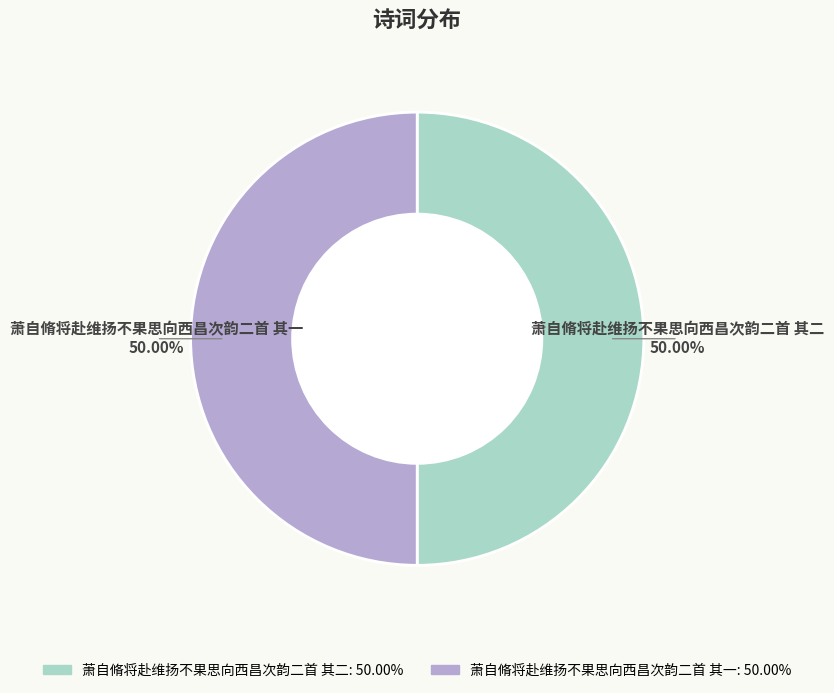

What is the ratio of the value at 萧自脩将赴维扬不果思向西昌次韵二首 其一 to the value at 萧自脩将赴维扬不果思向西昌次韵二首 其二?

1.0